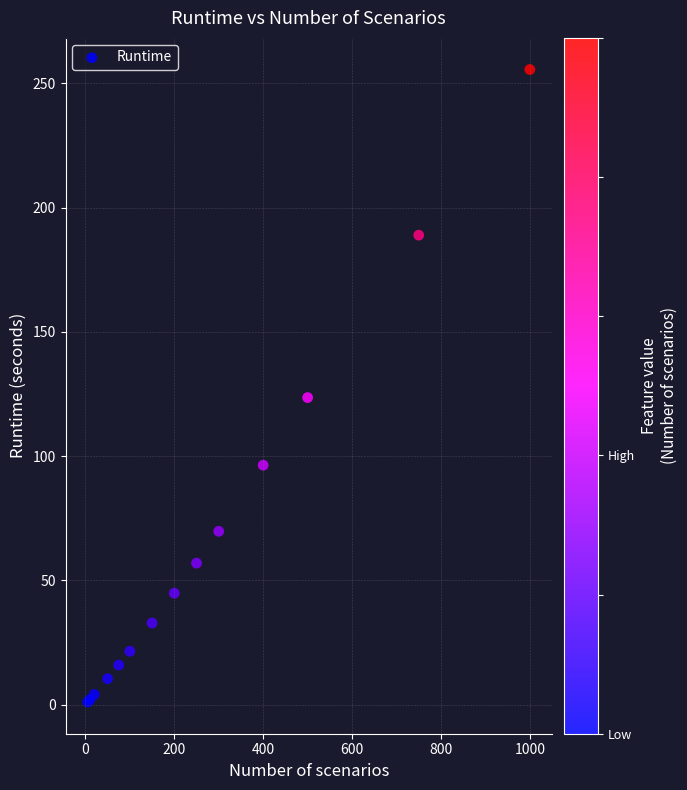

What Y value in the scatter plot is closest to 128?

123.6